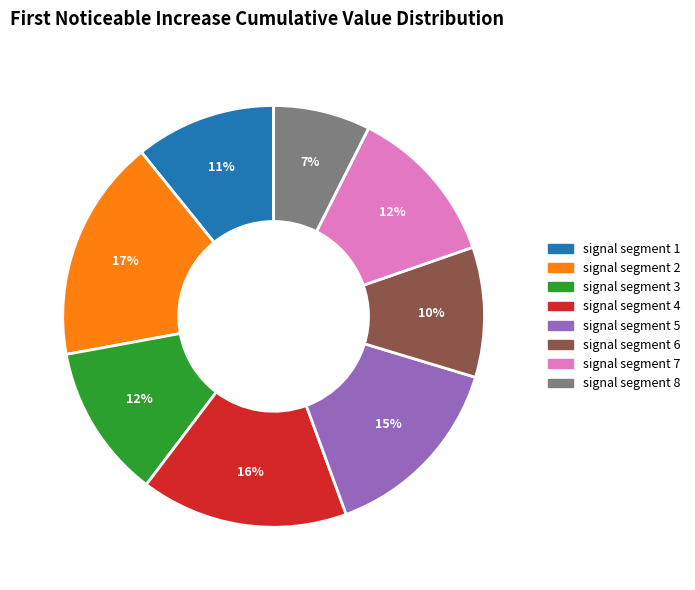

What is the smallest slice in the pie chart?

signal segment 8